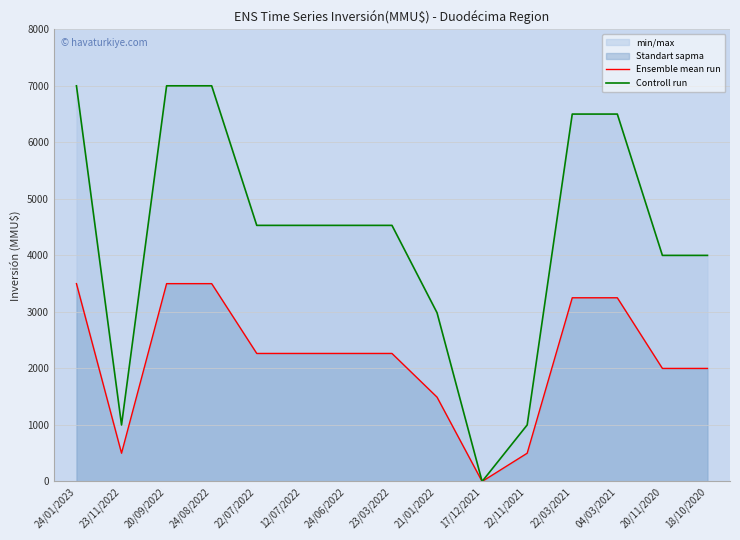

At which label is Controll run closest to 3500?

20/11/2020